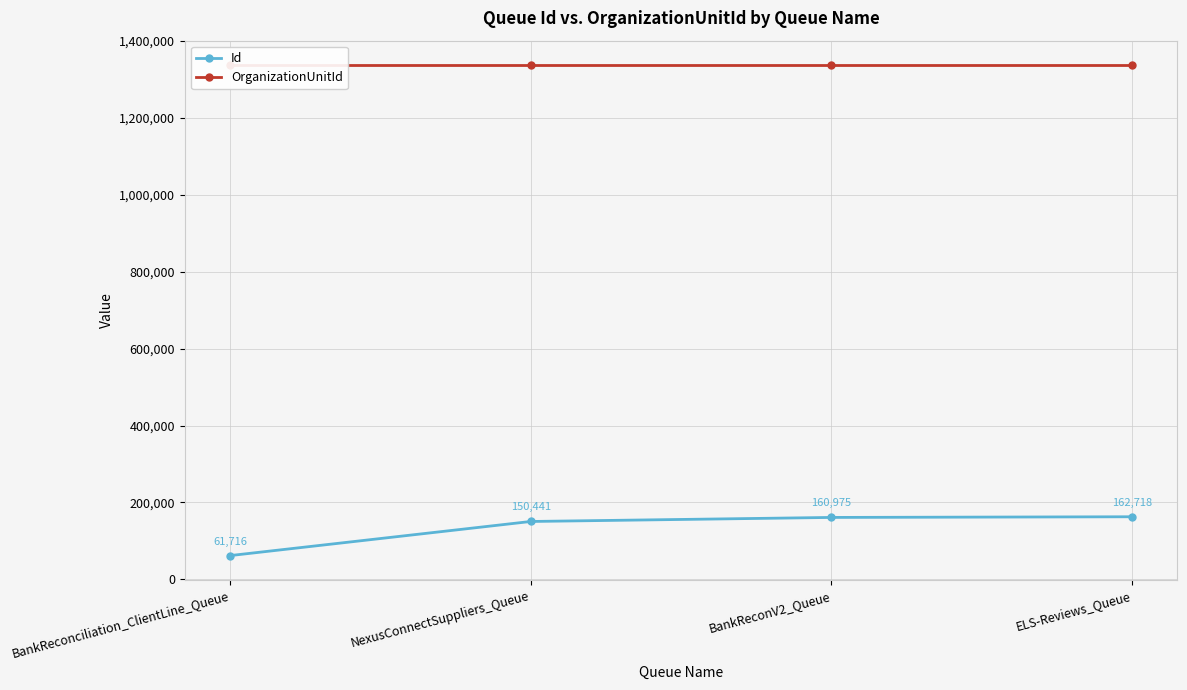

At which label does Id reach its peak?

ELS-Reviews_Queue